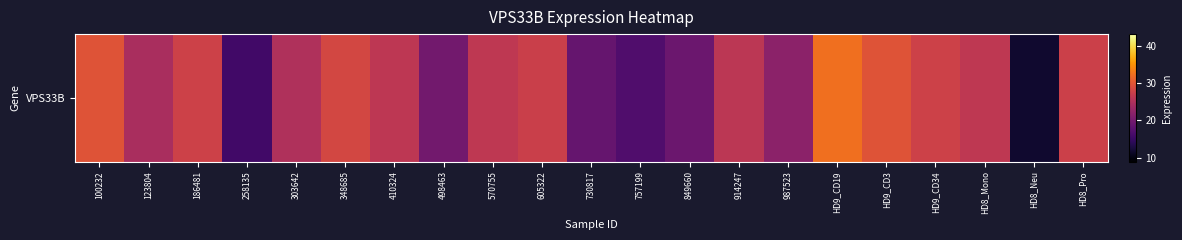

At which label is the value closest to 22?

987523